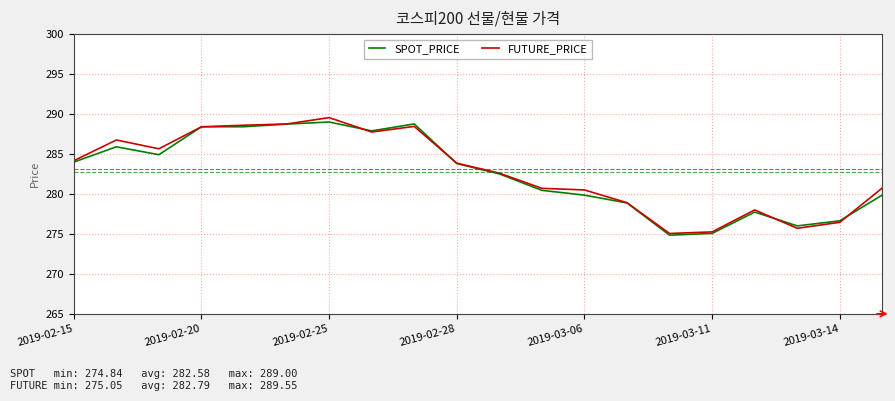

What is the greatest value displayed?

289.6